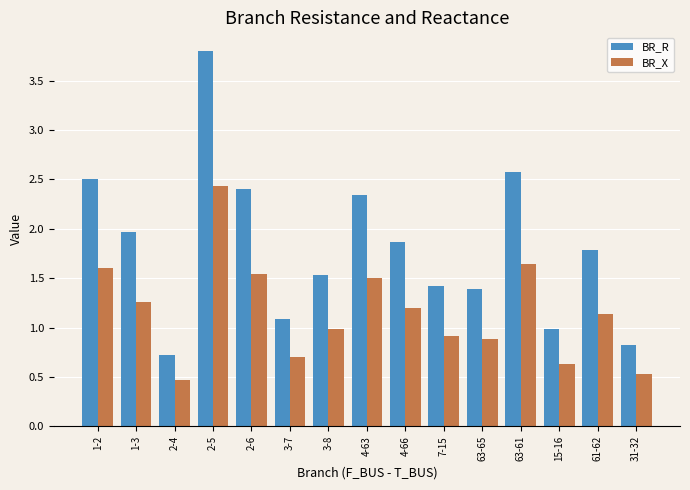

What is the difference between the second highest and minimum values in the BR_R series?

1.9